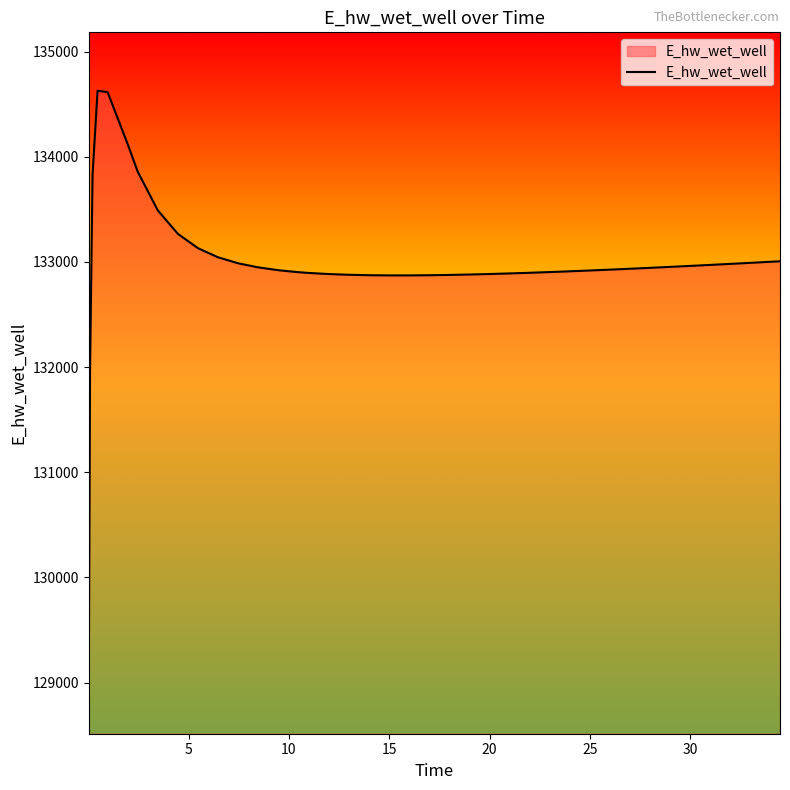

What is the maximum value shown in the chart?

134628.0